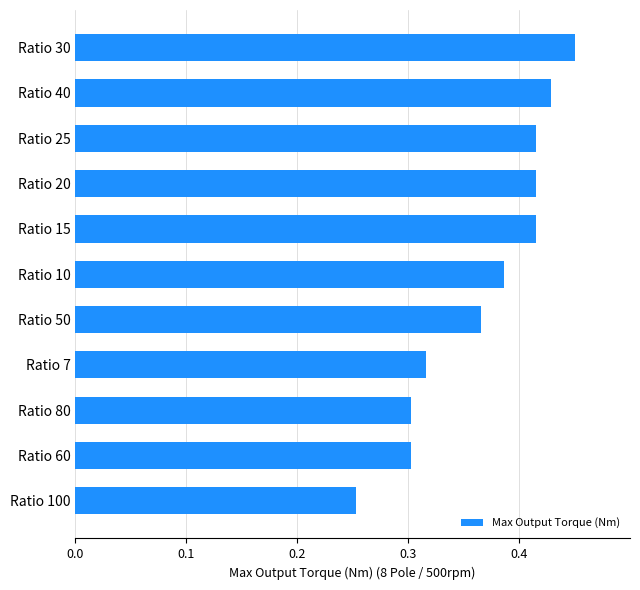

What is the change in value from Ratio 60 to Ratio 10?

+0.1